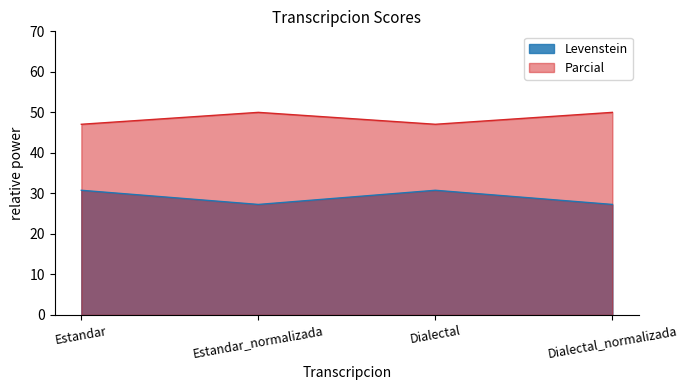

List the labels in order of Parcial value, smallest first.

Estandar, Dialectal, Estandar_normalizada, Dialectal_normalizada